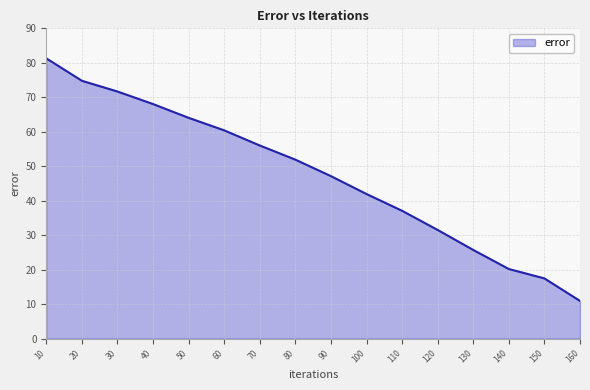

What is the difference between the values at 70 and 60?

4.4